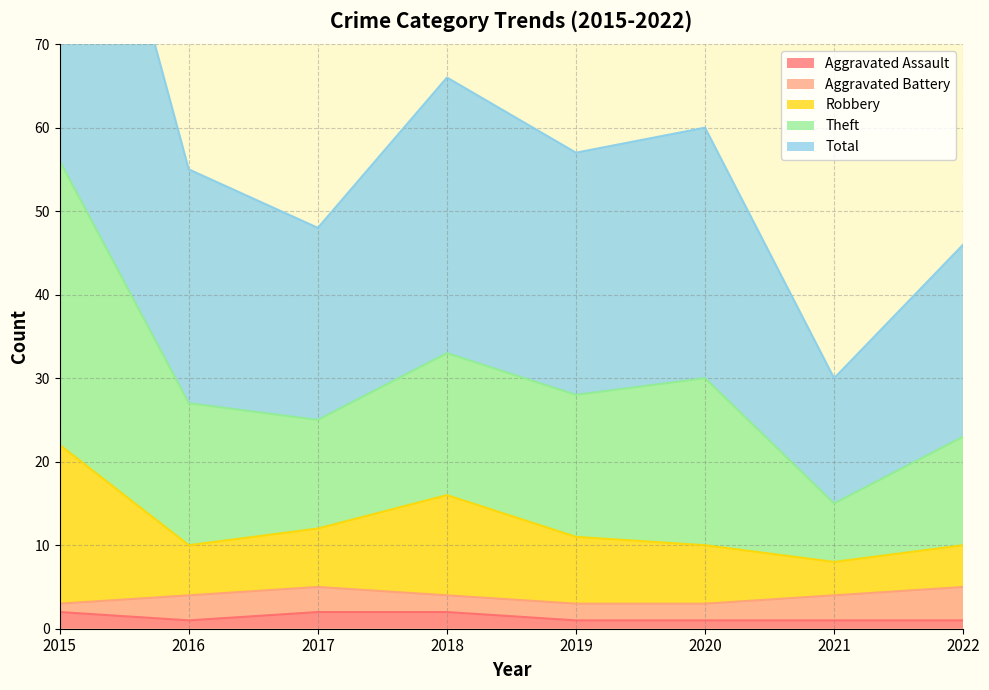

Is the value of Theft at 2016 greater than the value of Robbery at 2022?

Yes